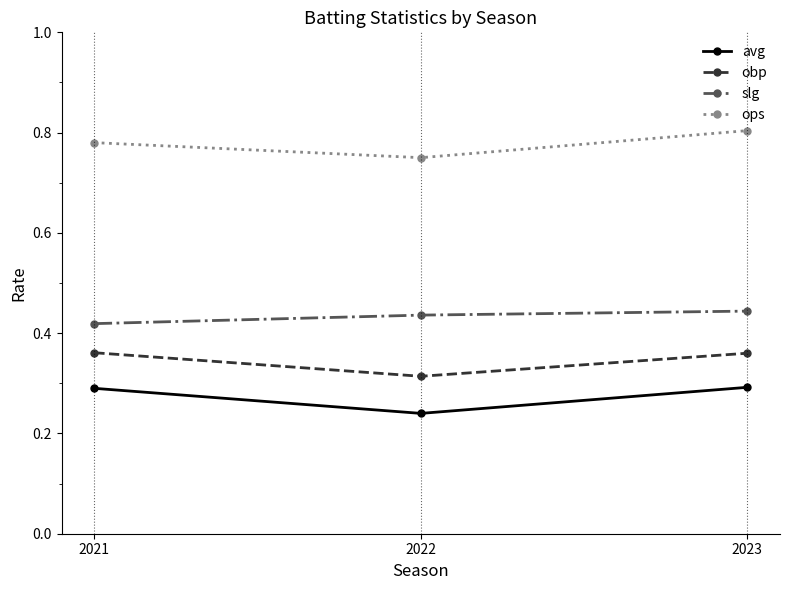

Is this an area chart (filled region under the line)?

No